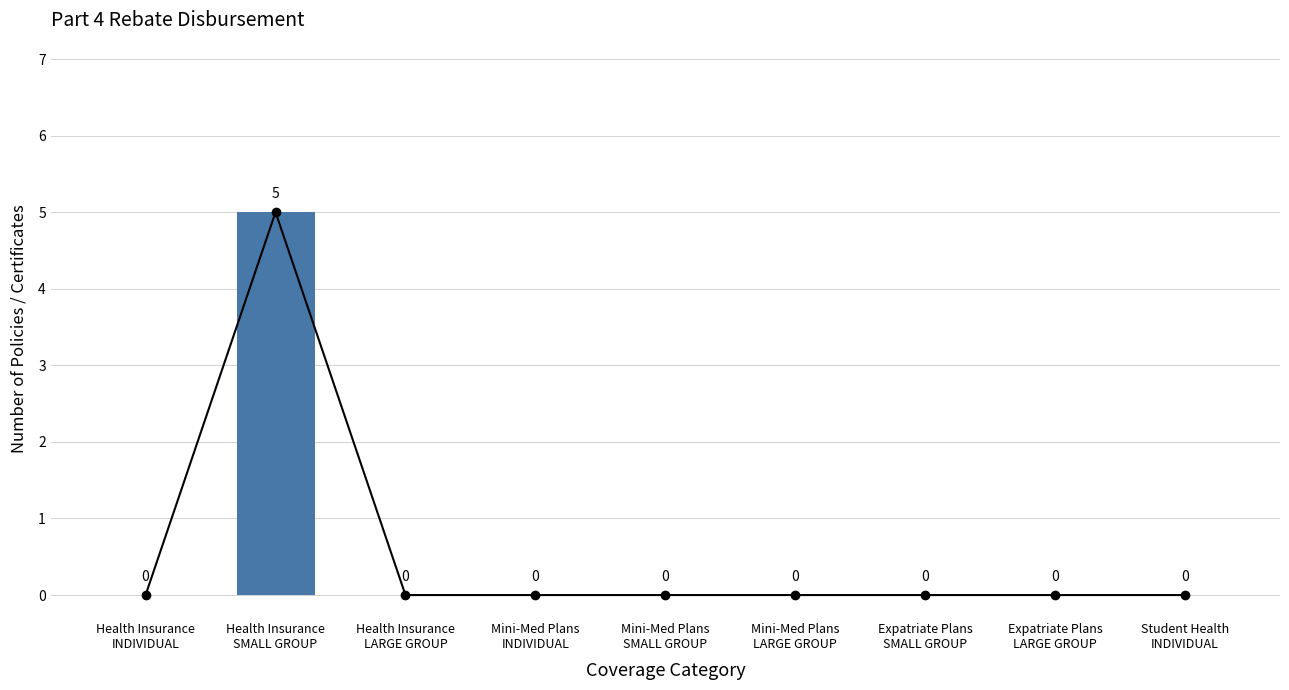

The chart shows a value of 0 at Health Insurance
LARGE GROUP. True or false?

True